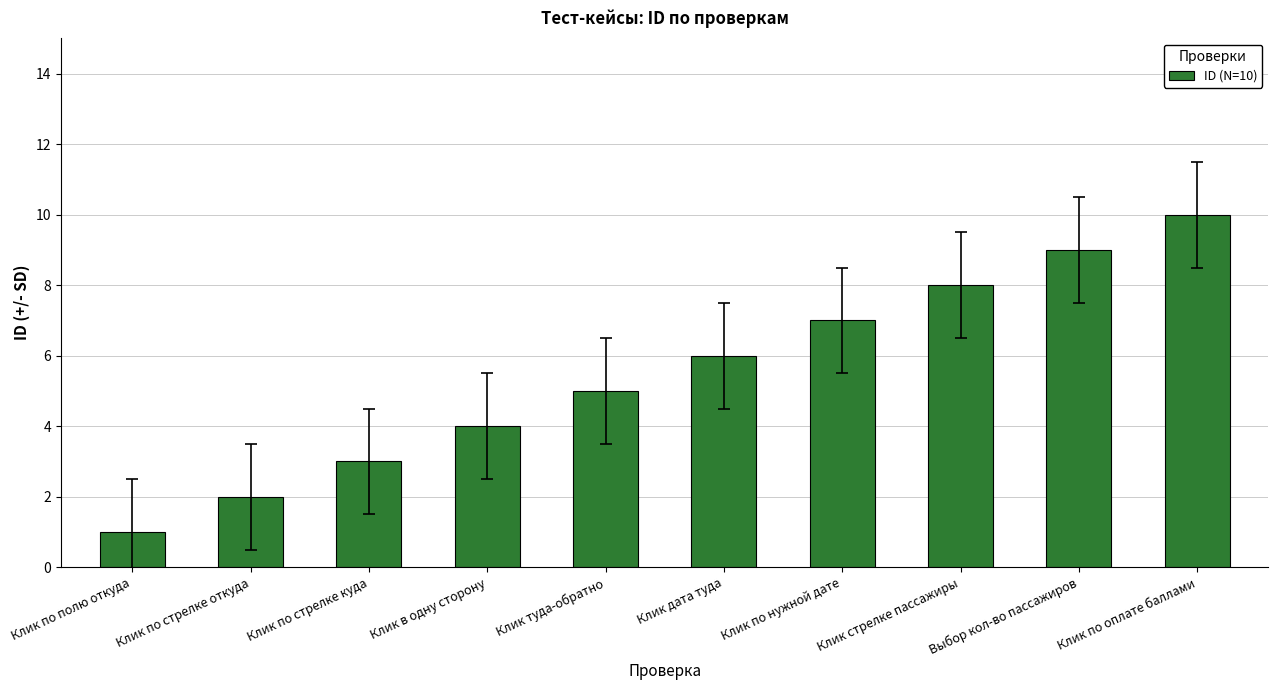

What is the maximum value shown in the chart?

10